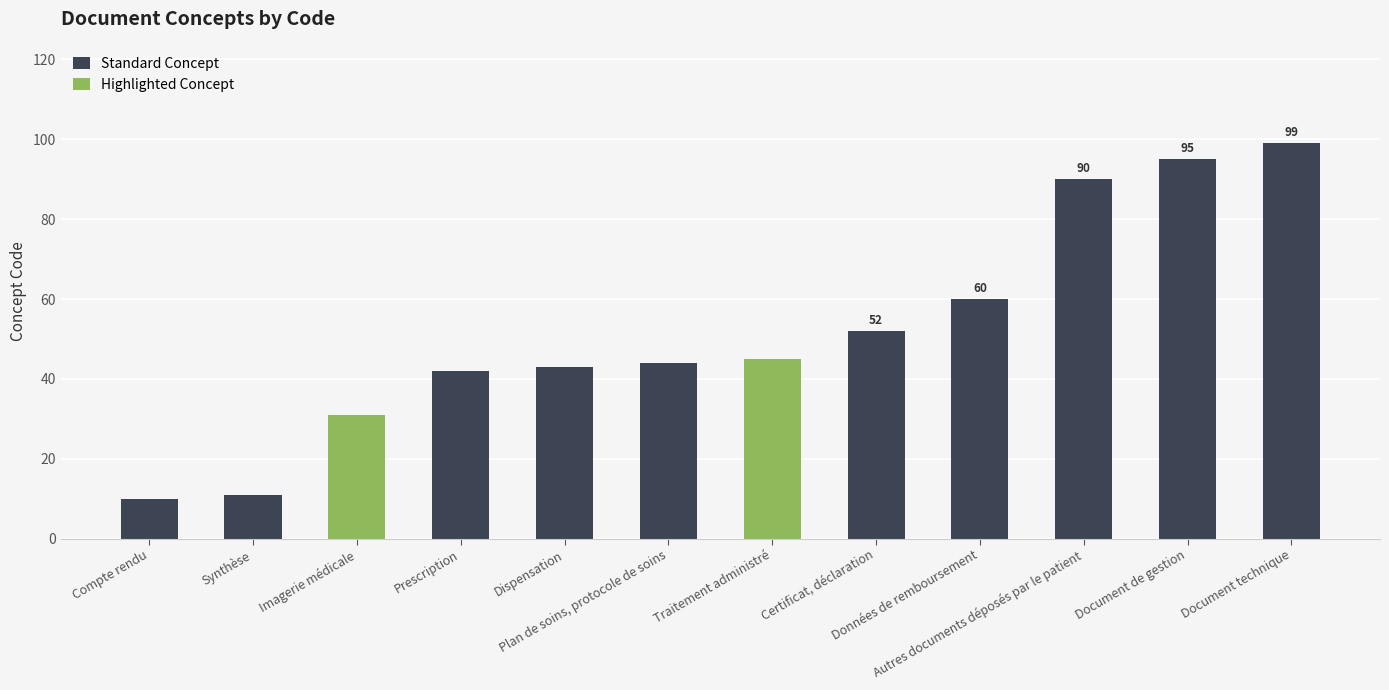

What is the ratio of the value at Autres documents déposés par le patient to the value at Traitement administré?

2.0